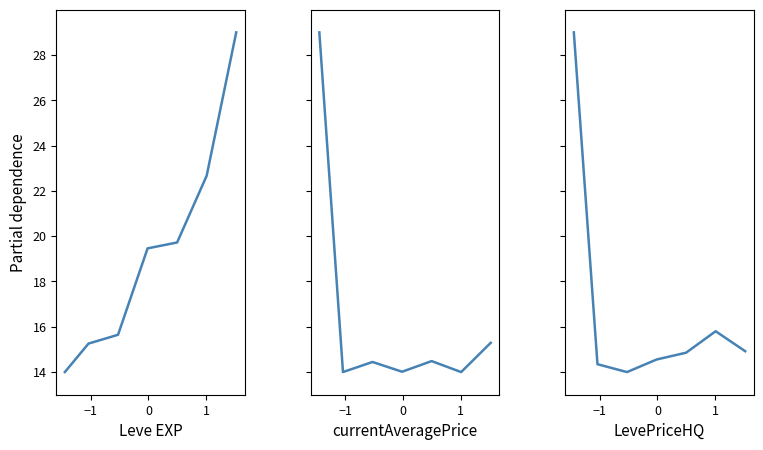

How many series are shown in this chart?

3